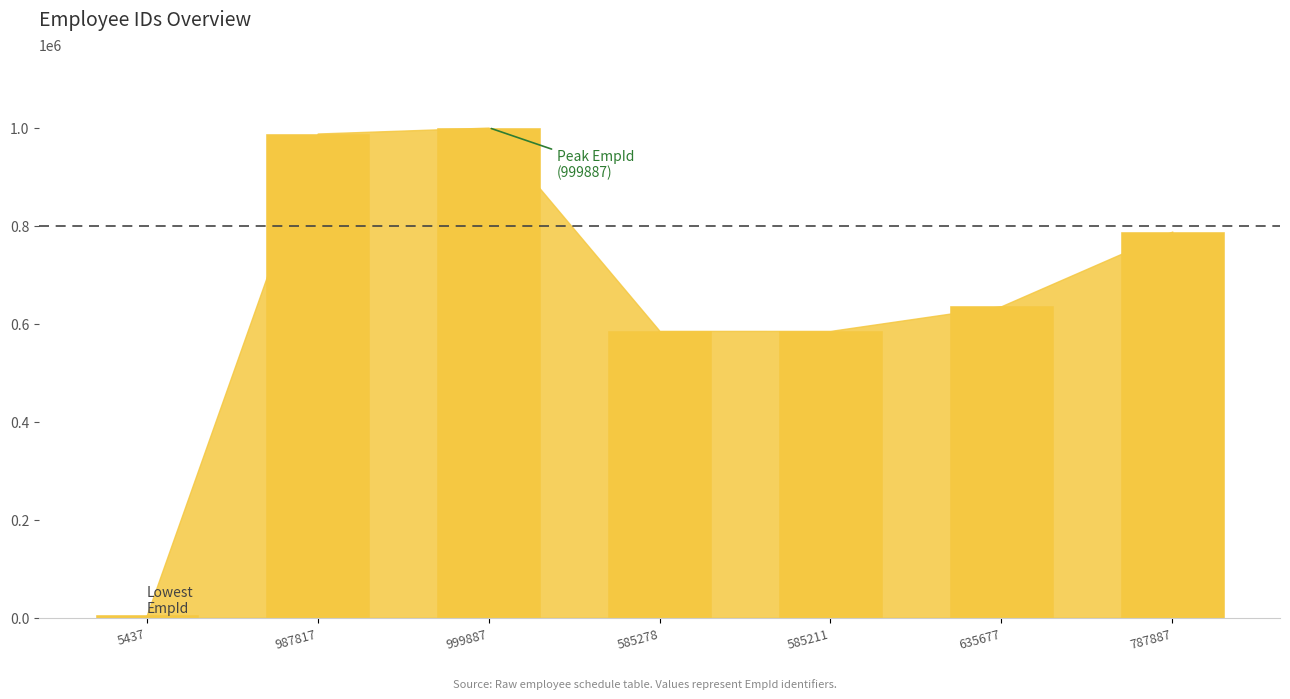

Approximately how many times larger is the value at 585278 compared to 787887?

0.7